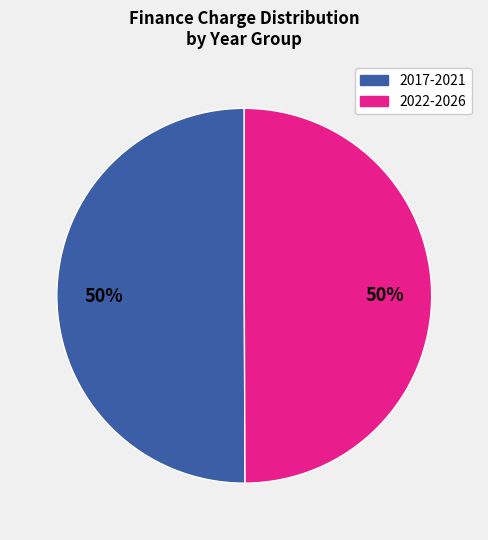

To the nearest percent, what is the average slice percentage?

50%